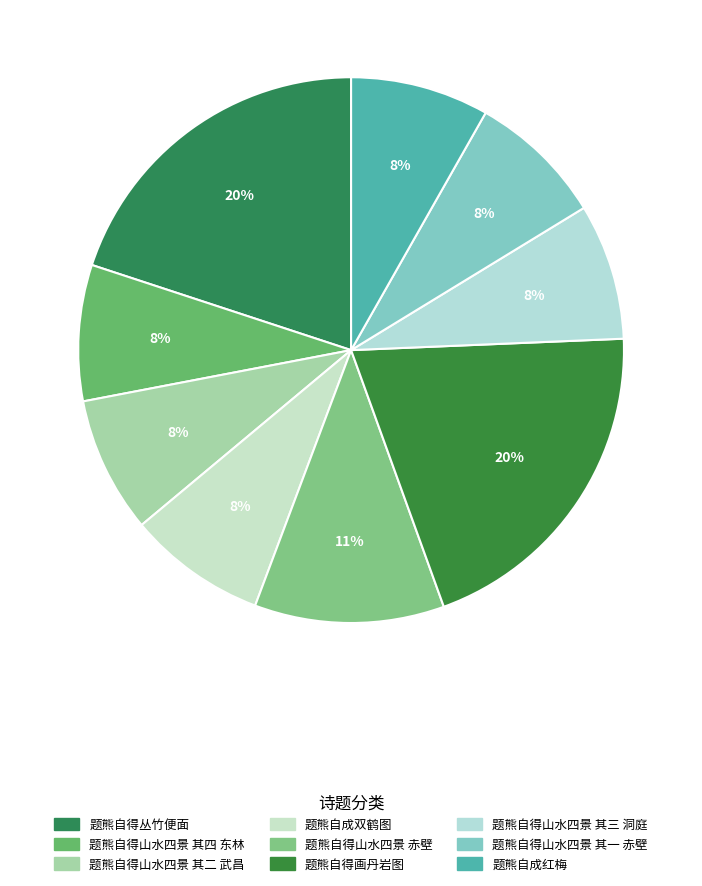

To the nearest percent, what is the combined percentage of 题熊自得画丹岩图 and 题熊自成红梅?

28%